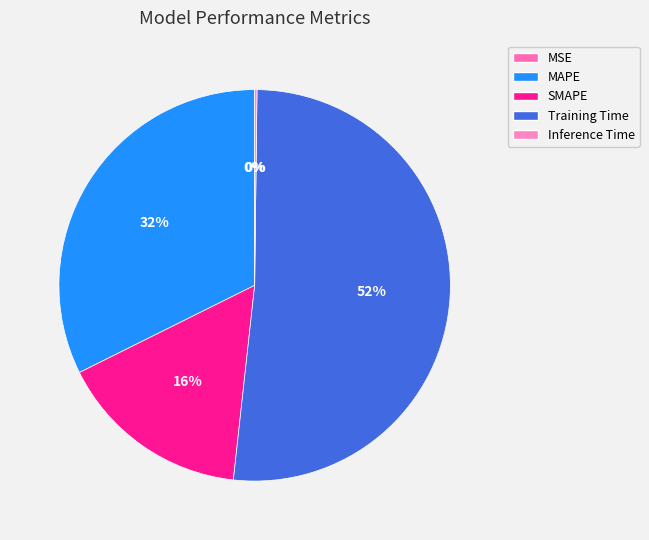

Rank the categories by value from highest to lowest.

Training Time, MAPE, SMAPE, Inference Time, MSE